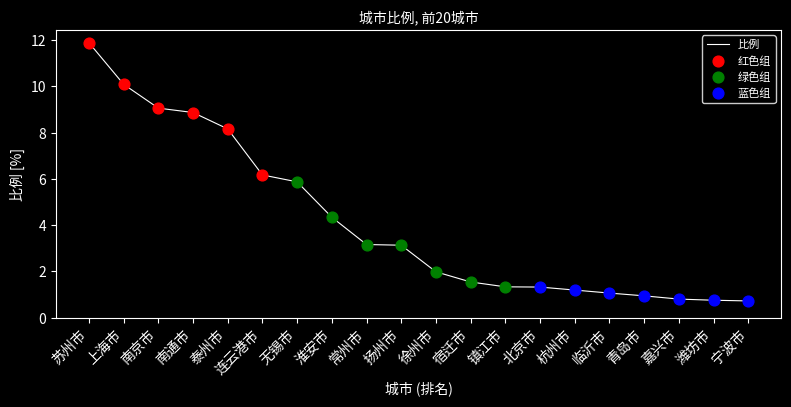

What is the change in value from 南通市 to 淮安市?

-4.5